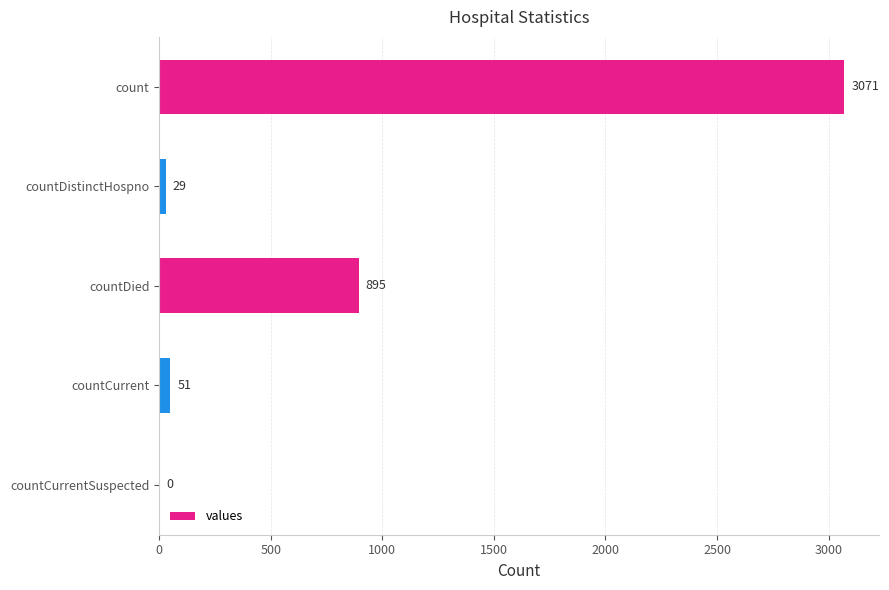

True or false: the data shows 3071 at count.

True